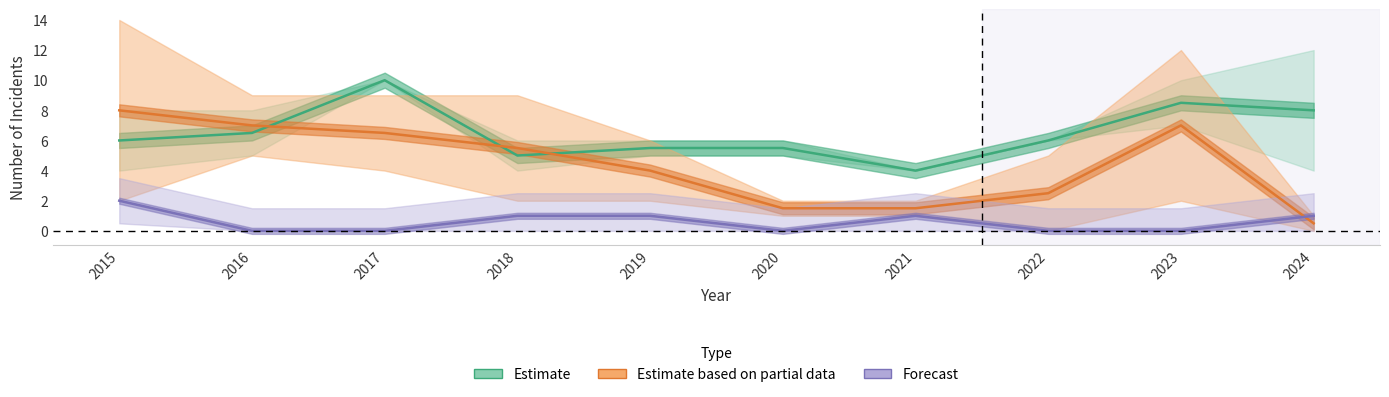

How many categories are shown in the chart?

10